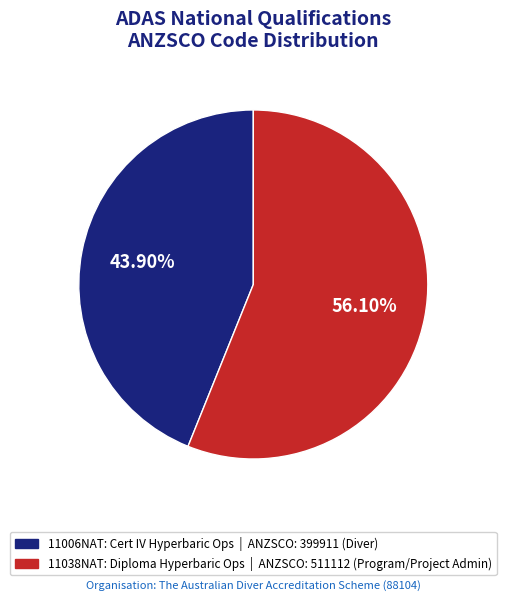

Does any single category account for the majority?

Yes